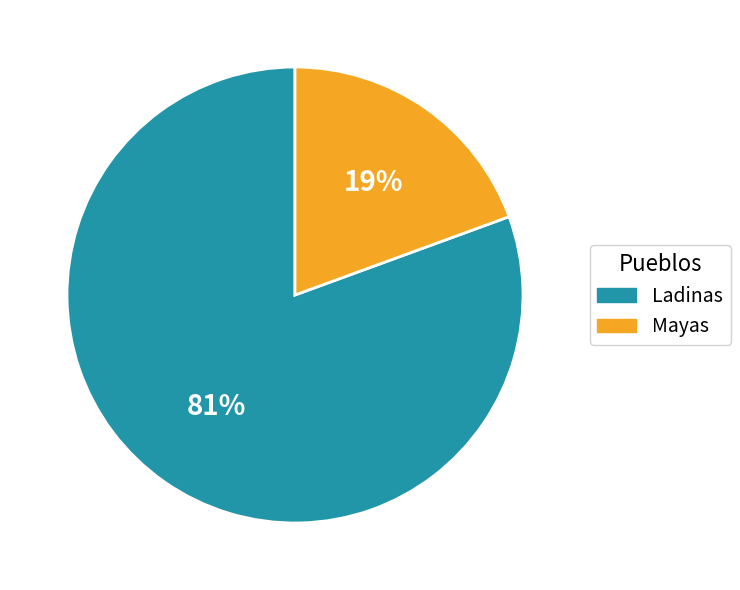

Is the sum of Ladinas and Mayas greater than half?

Yes